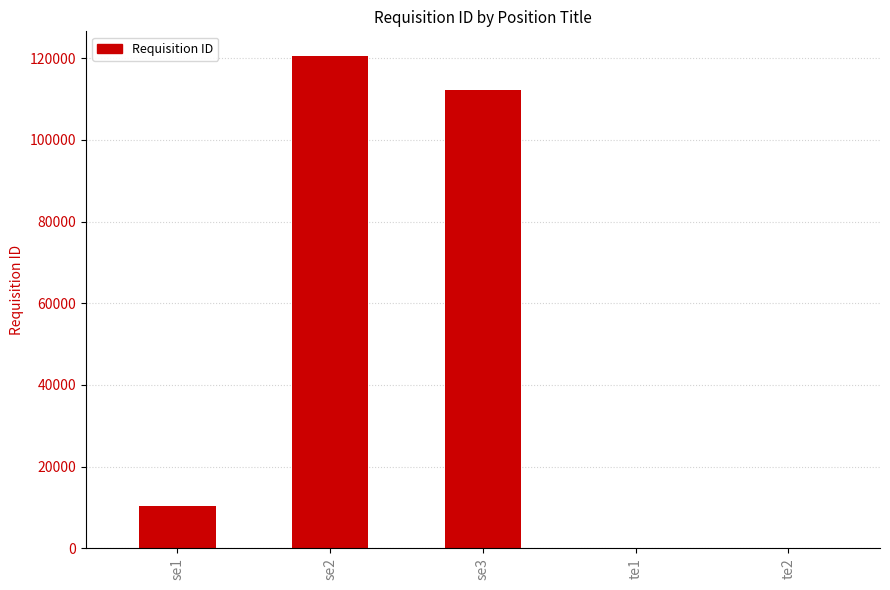

Between se2 and te1, which is larger?

se2